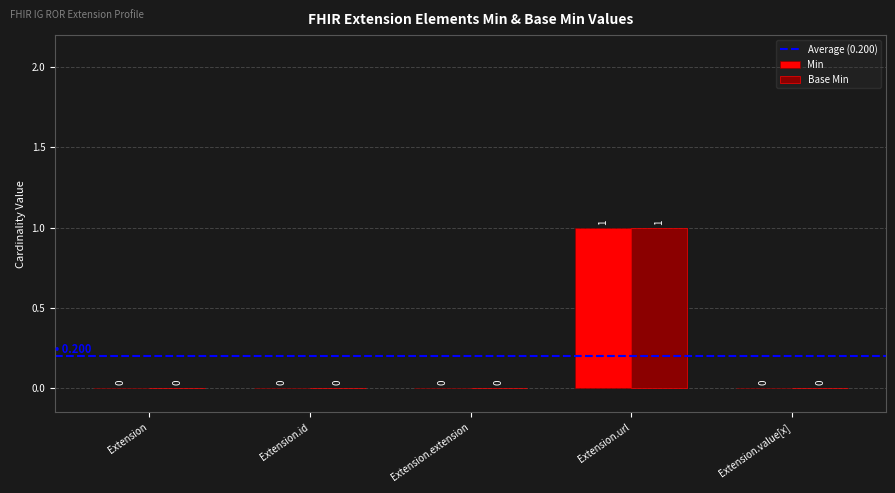

At which category is the sum across all series the highest?

Extension.url